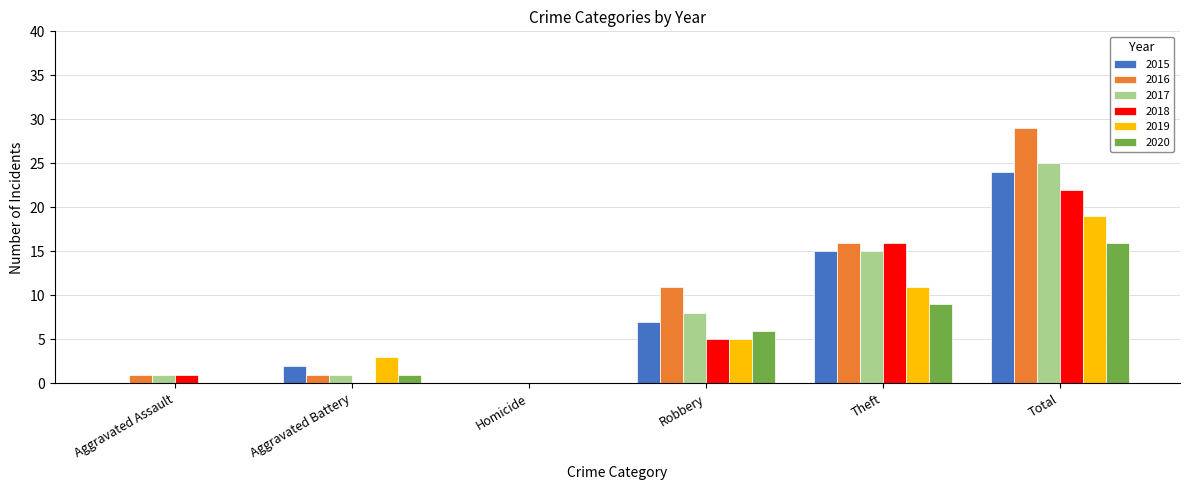

What is the sum of all 2019 values?

38